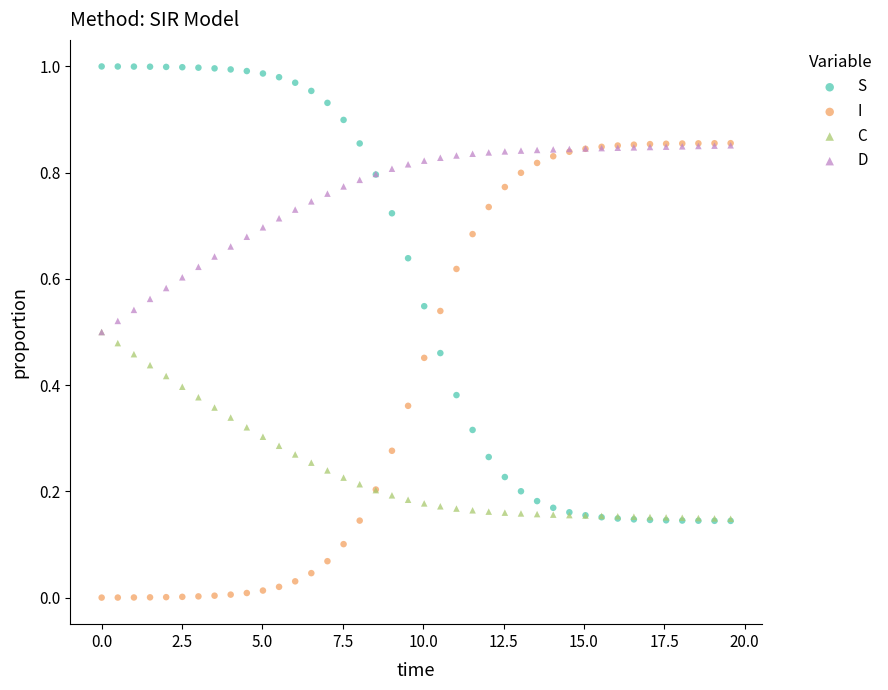

Which series reaches the maximum Y coordinate?

S